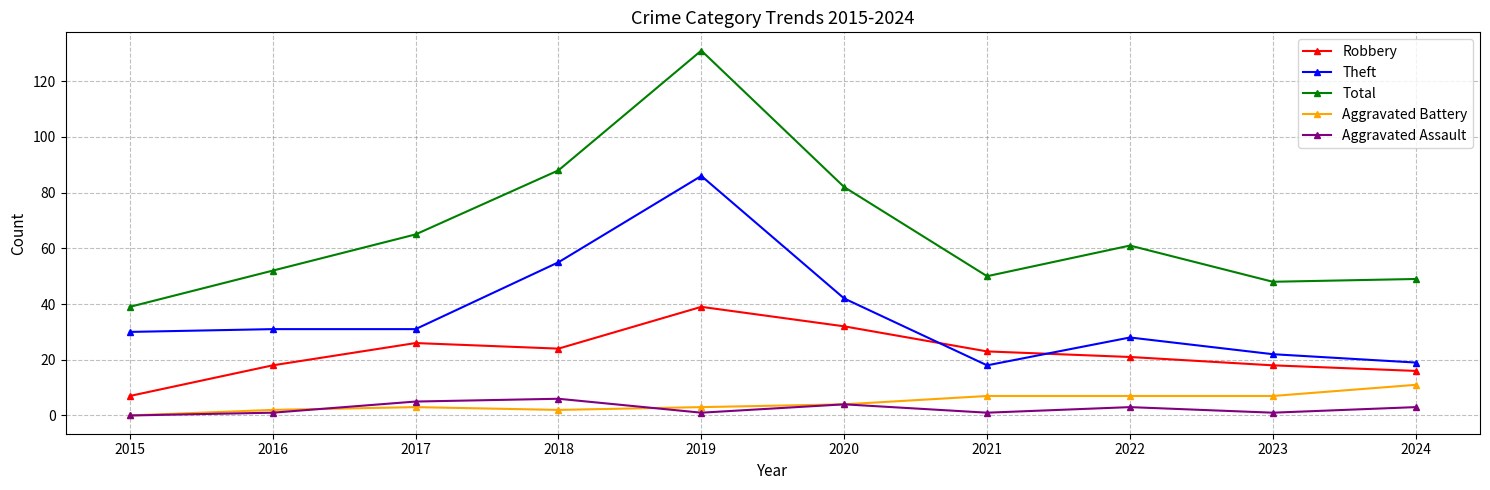

True or false: Aggravated Battery and Total cross at least once.

False